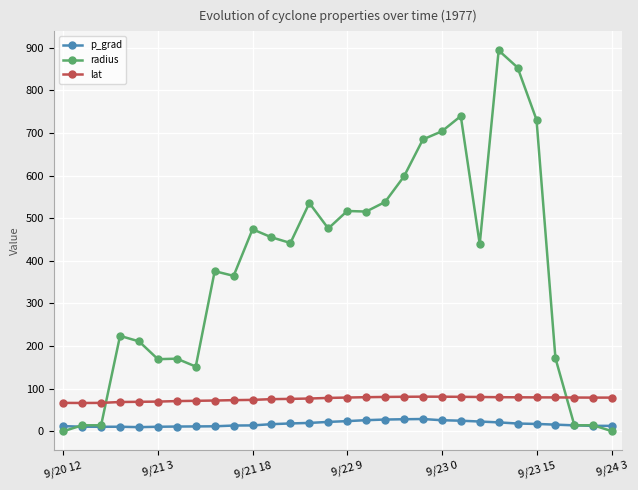

At how many categories does at least one series exceed 665?

6